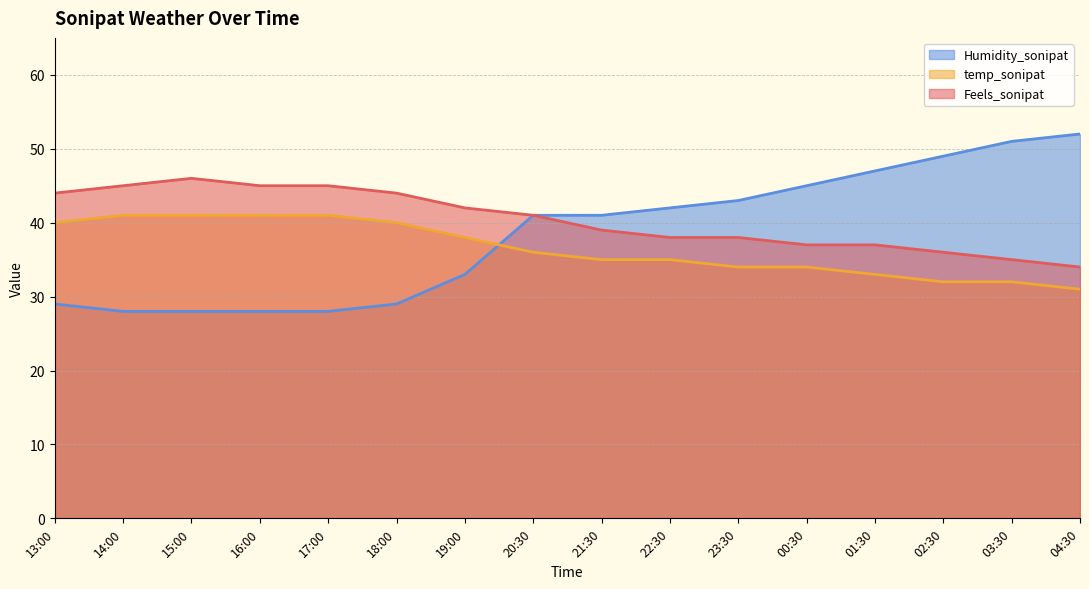

Rank the categories by temp_sonipat value from highest to lowest.

14:00, 15:00, 16:00, 17:00, 13:00, 18:00, 19:00, 20:30, 21:30, 22:30, 23:30, 00:30, 01:30, 02:30, 03:30, 04:30